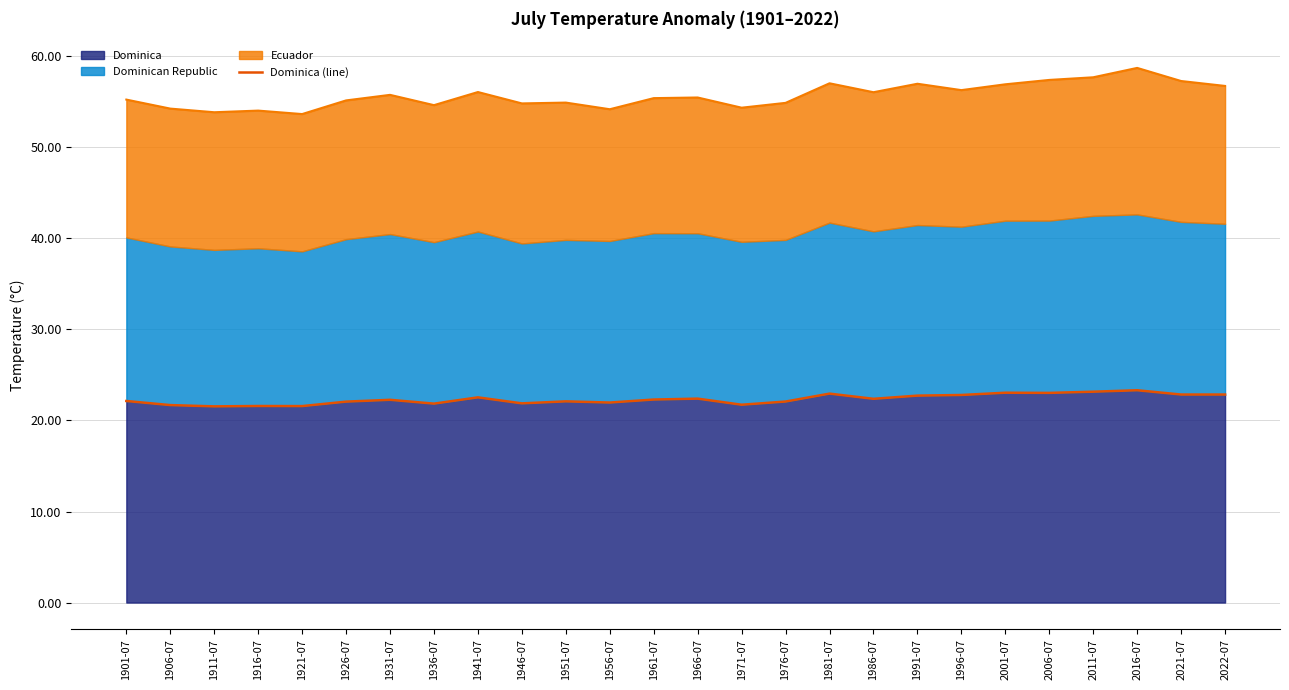

Where is the first local minimum?

1911-07